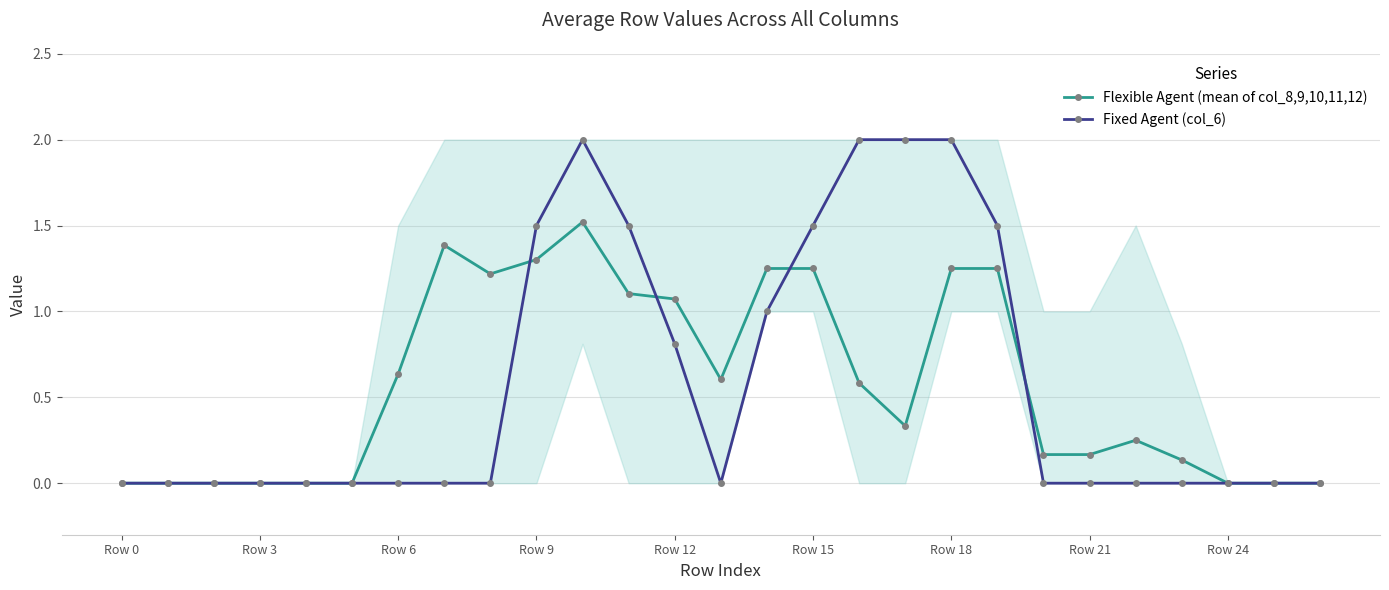

Is it true that Flexible Agent (mean of col_8,9,10,11,12) equals 0.0 at Row 0?

True